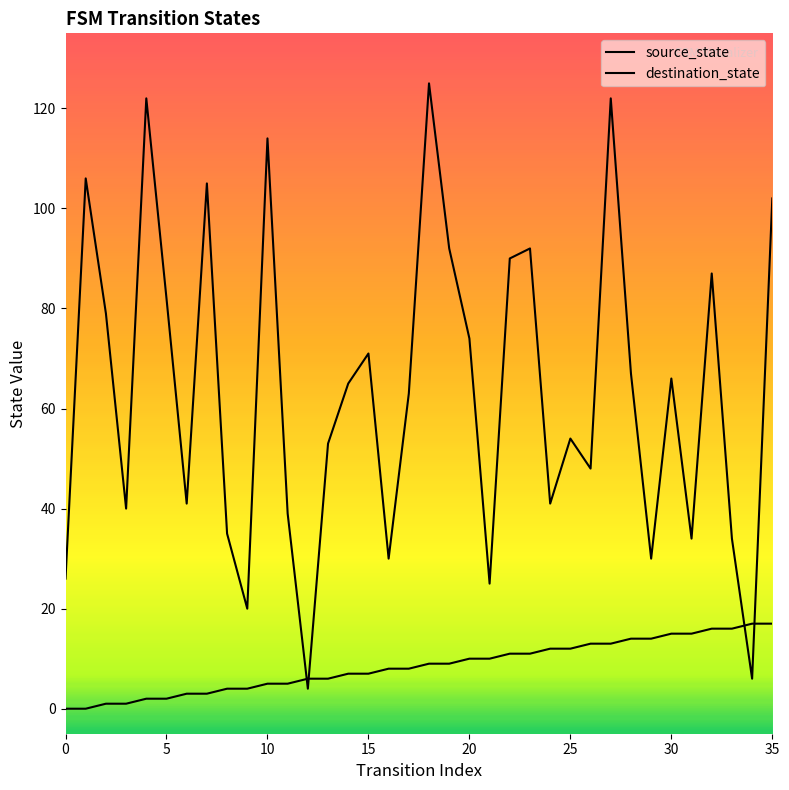

Which label corresponds to the largest value in the chart?

18